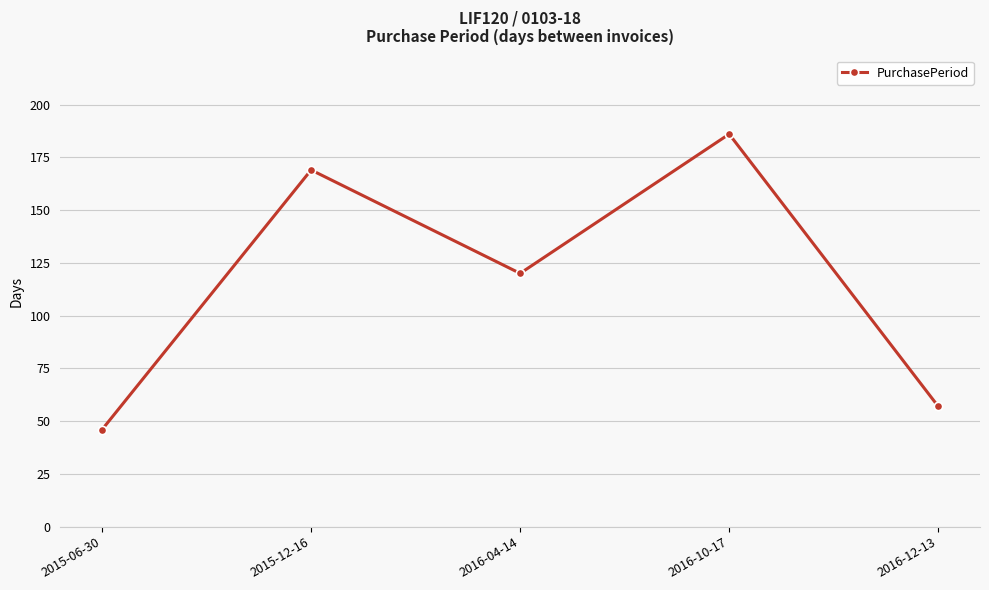

List the labels in order of value, largest first.

2016-10-17, 2015-12-16, 2016-04-14, 2016-12-13, 2015-06-30